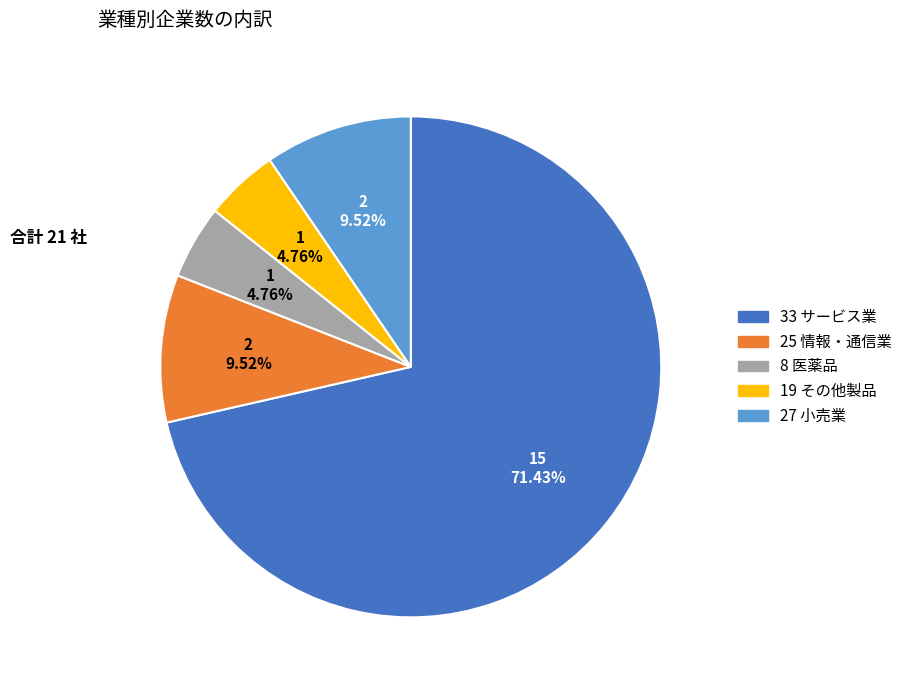

Does 33 サービス業 represent more than half of the total?

Yes